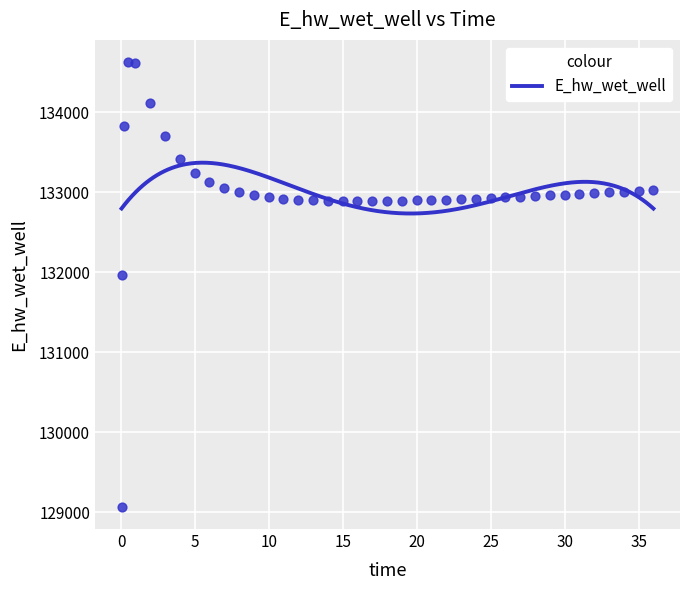

What is the range of Y values (max minus min)?

5557.7